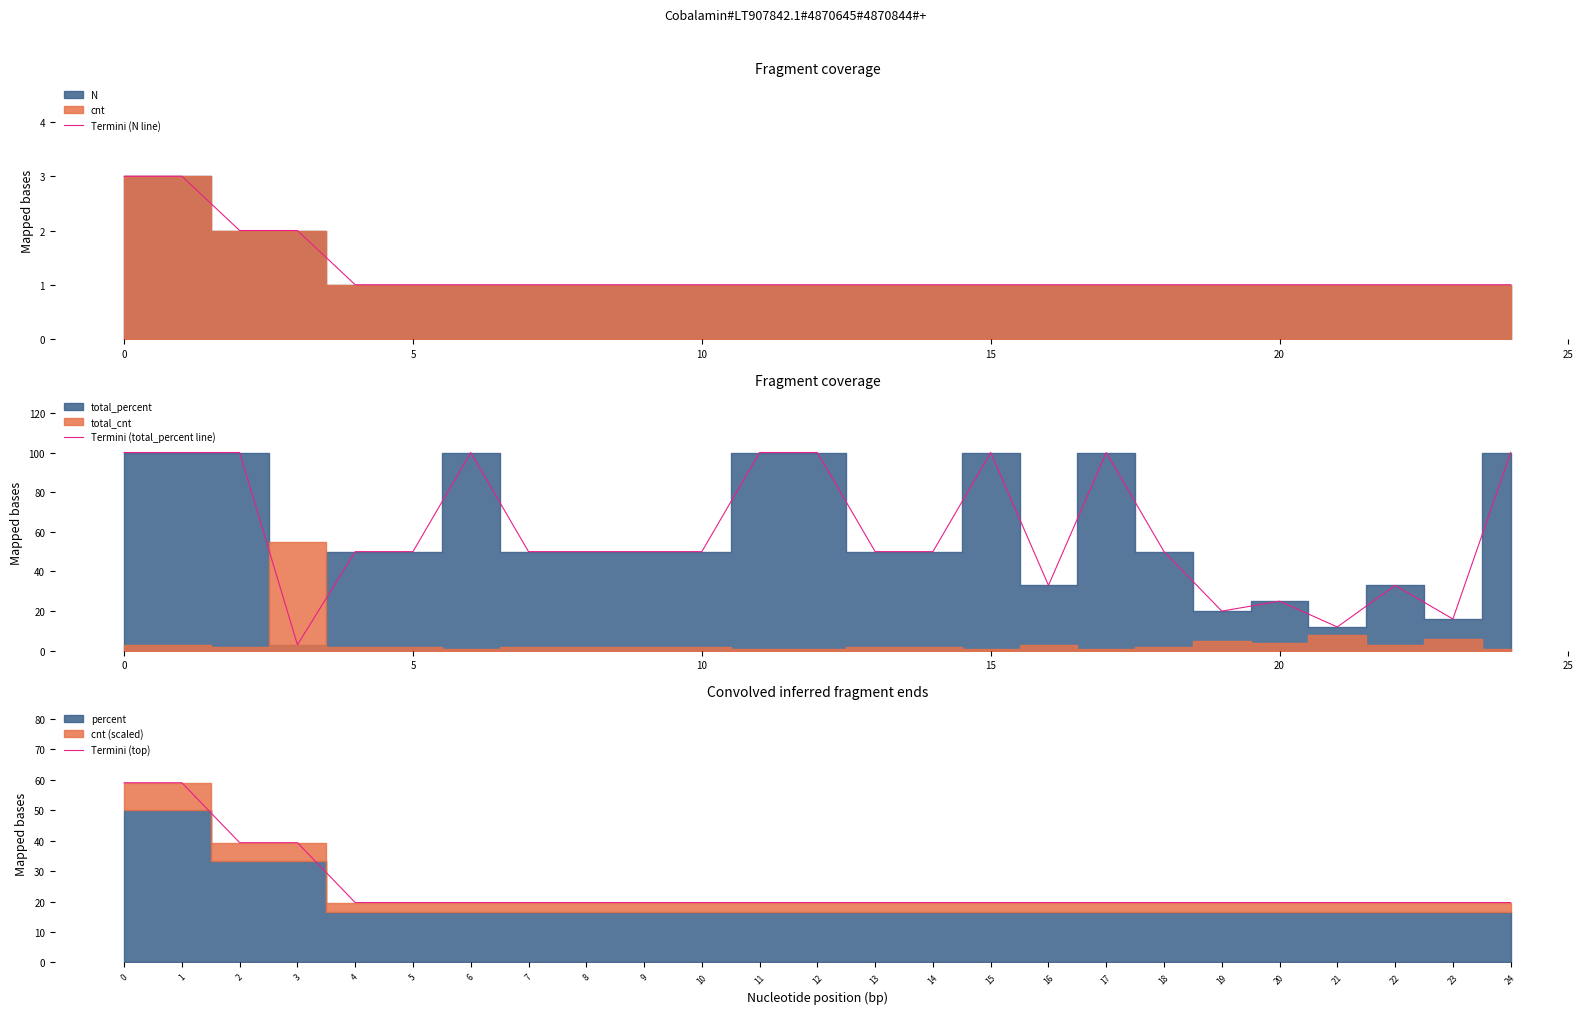

Is the value of Termini (total_percent line) at 14 greater than the value of Termini (top) at 20?

Yes